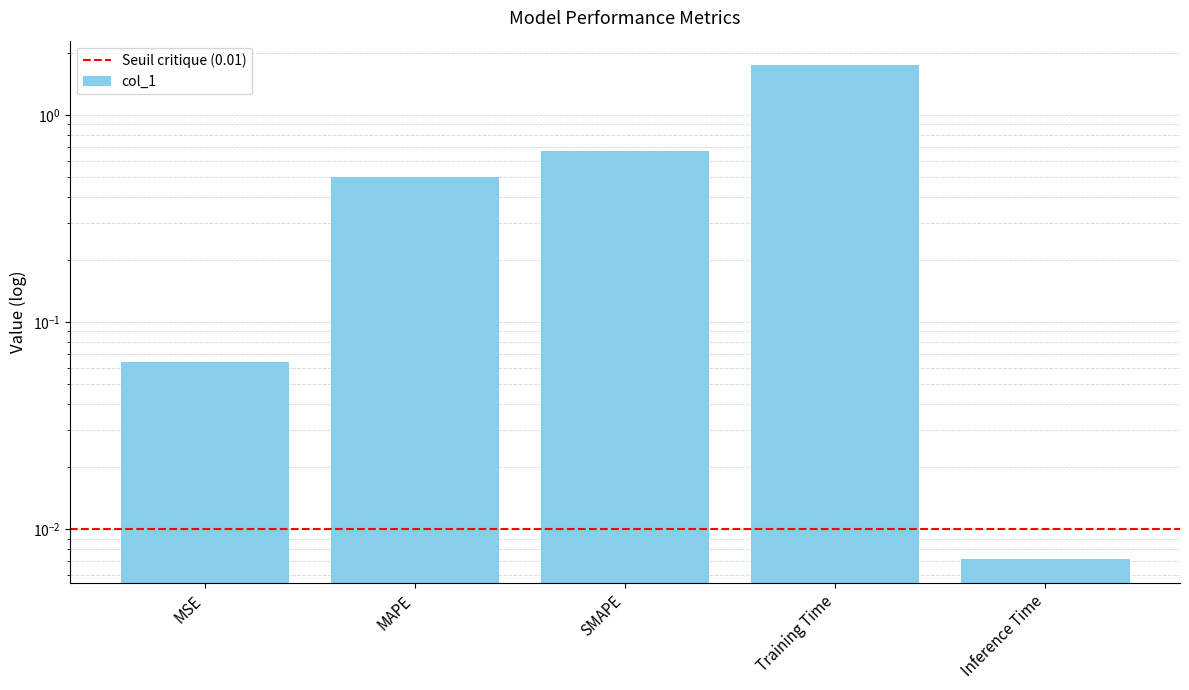

Does the chart contain any negative values?

No